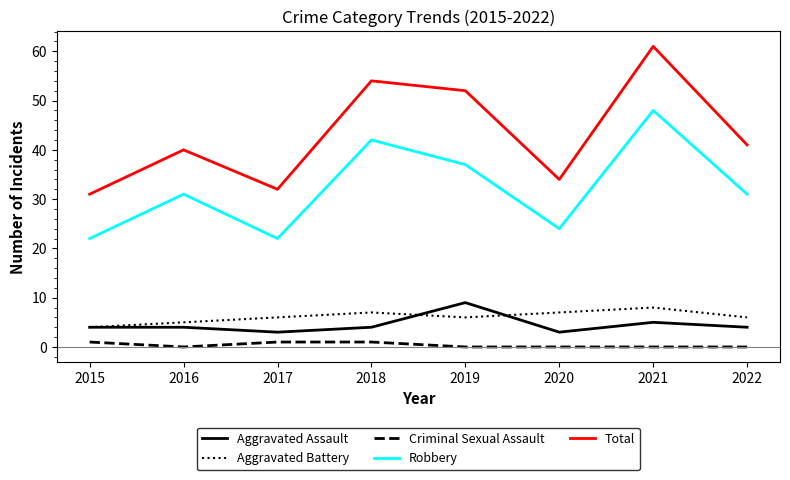

In Robbery, how many points are higher than both neighbors (excluding endpoints)?

3